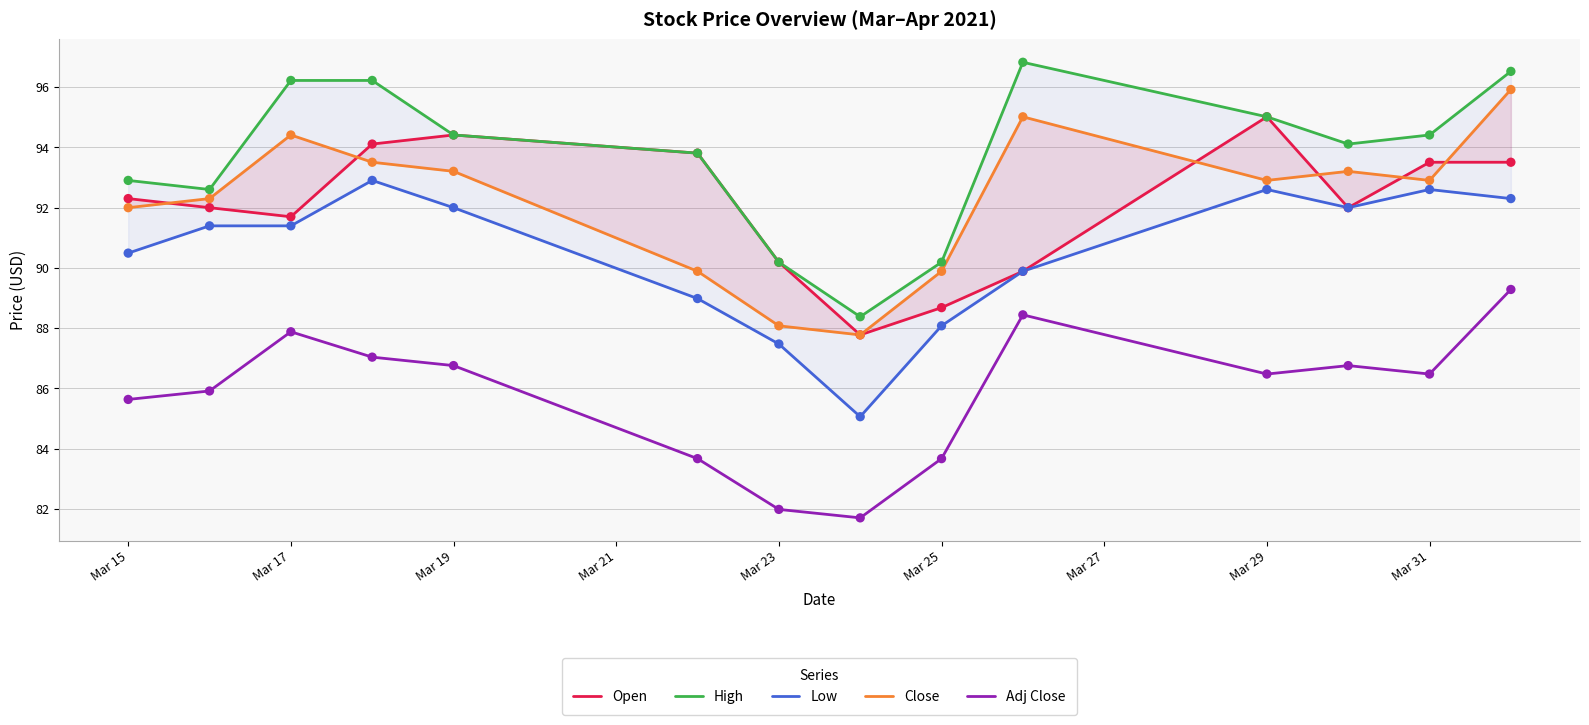

Which series reaches the maximum Y coordinate?

High